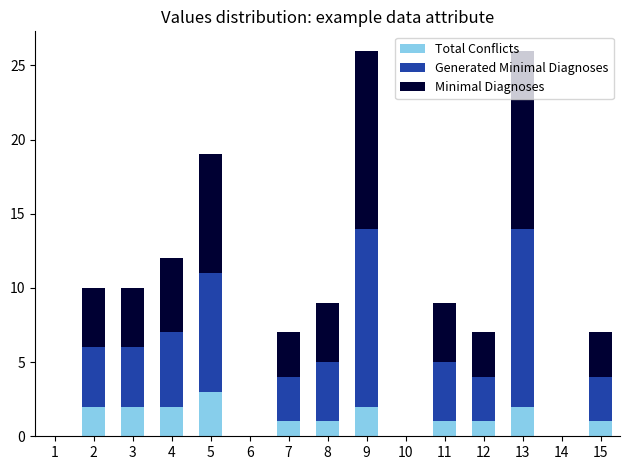

What is the maximum value for Total Conflicts?

3